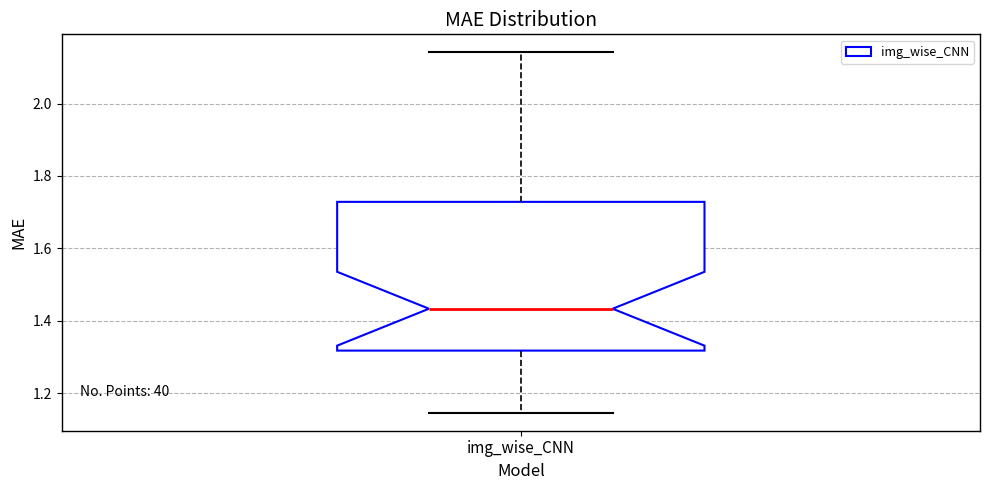

Transcribe this box plot: give where the median line is, the range the box spans, and where the two whiskers end, as read against the y-axis. The values are not printed on the chart, so give them approximately, as read against the axis.

median 1.44, box 1.32 to 1.72, whiskers 1.14 to 2.14